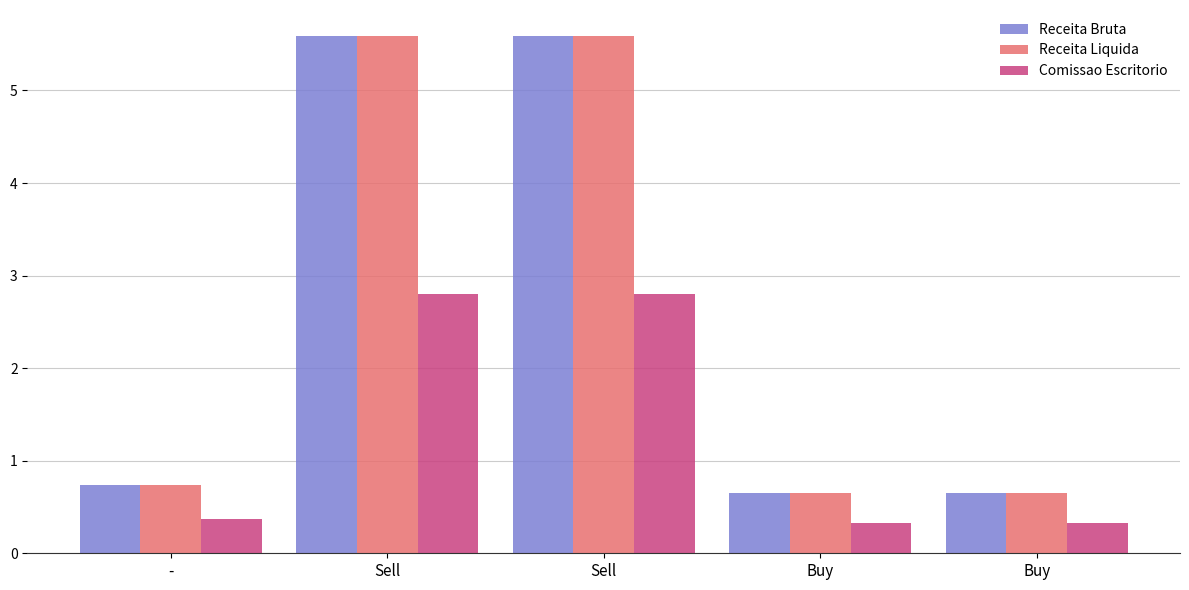

Which series has the largest total across all categories?

Receita Bruta